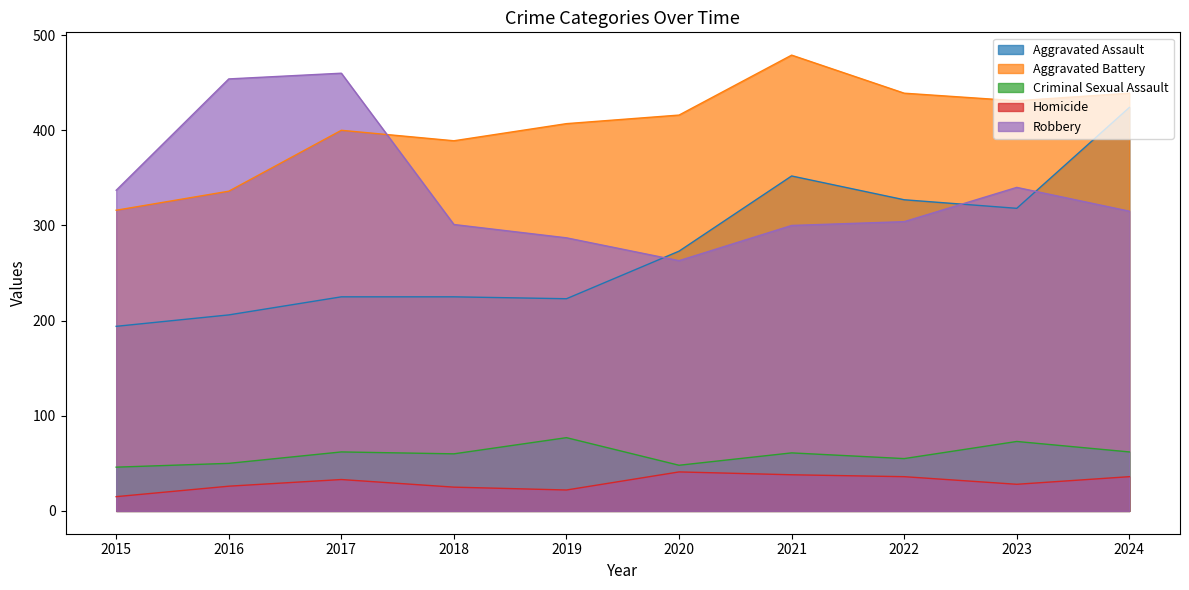

Reading right to left, extract all data points from this chart.

Aggravated Assault: 2024=424	2023=318	2022=327	2021=352	2020=273	2019=223	2018=225	2017=225	2016=206	2015=194
Aggravated Battery: 2024=439	2023=431	2022=439	2021=479	2020=416	2019=407	2018=389	2017=400	2016=336	2015=316
Criminal Sexual Assault: 2024=62	2023=73	2022=55	2021=61	2020=48	2019=77	2018=60	2017=62	2016=50	2015=46
Homicide: 2024=36	2023=28	2022=36	2021=38	2020=41	2019=22	2018=25	2017=33	2016=26	2015=15
Robbery: 2024=315	2023=340	2022=304	2021=300	2020=263	2019=287	2018=301	2017=460	2016=454	2015=337